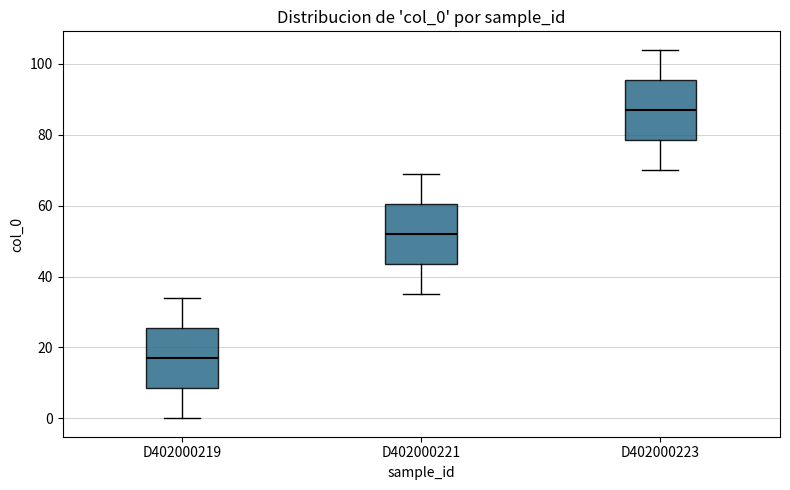

Where does the median line of the box for D402000221 sit on the y-axis? The values are not printed on the chart, so give them approximately, as read against the axis.

52